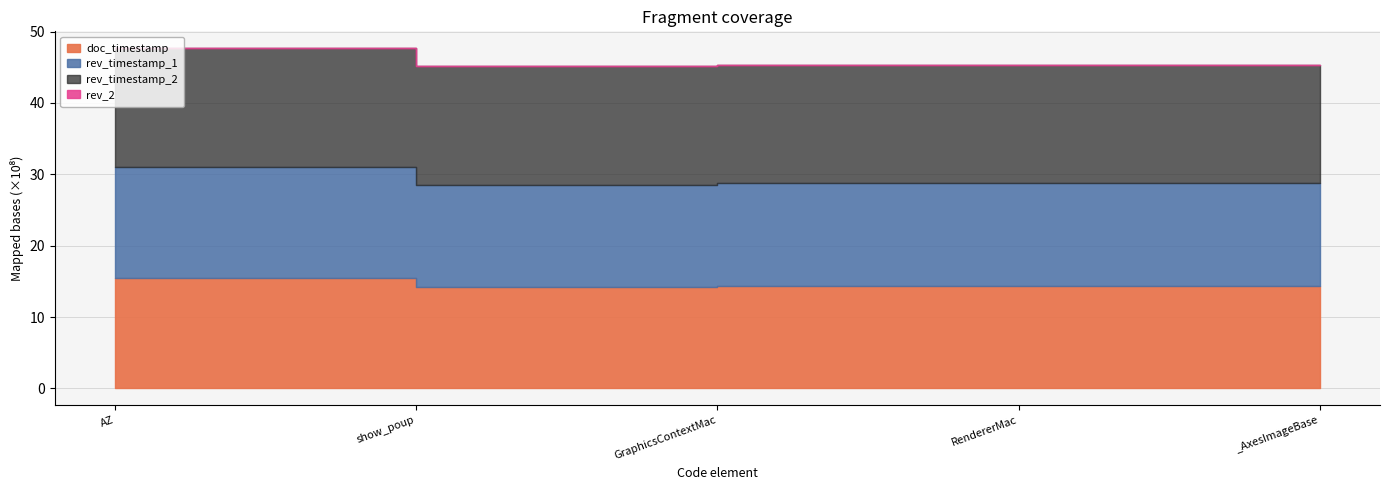

What is the total value across all series at _AxesImageBase?

4528933192